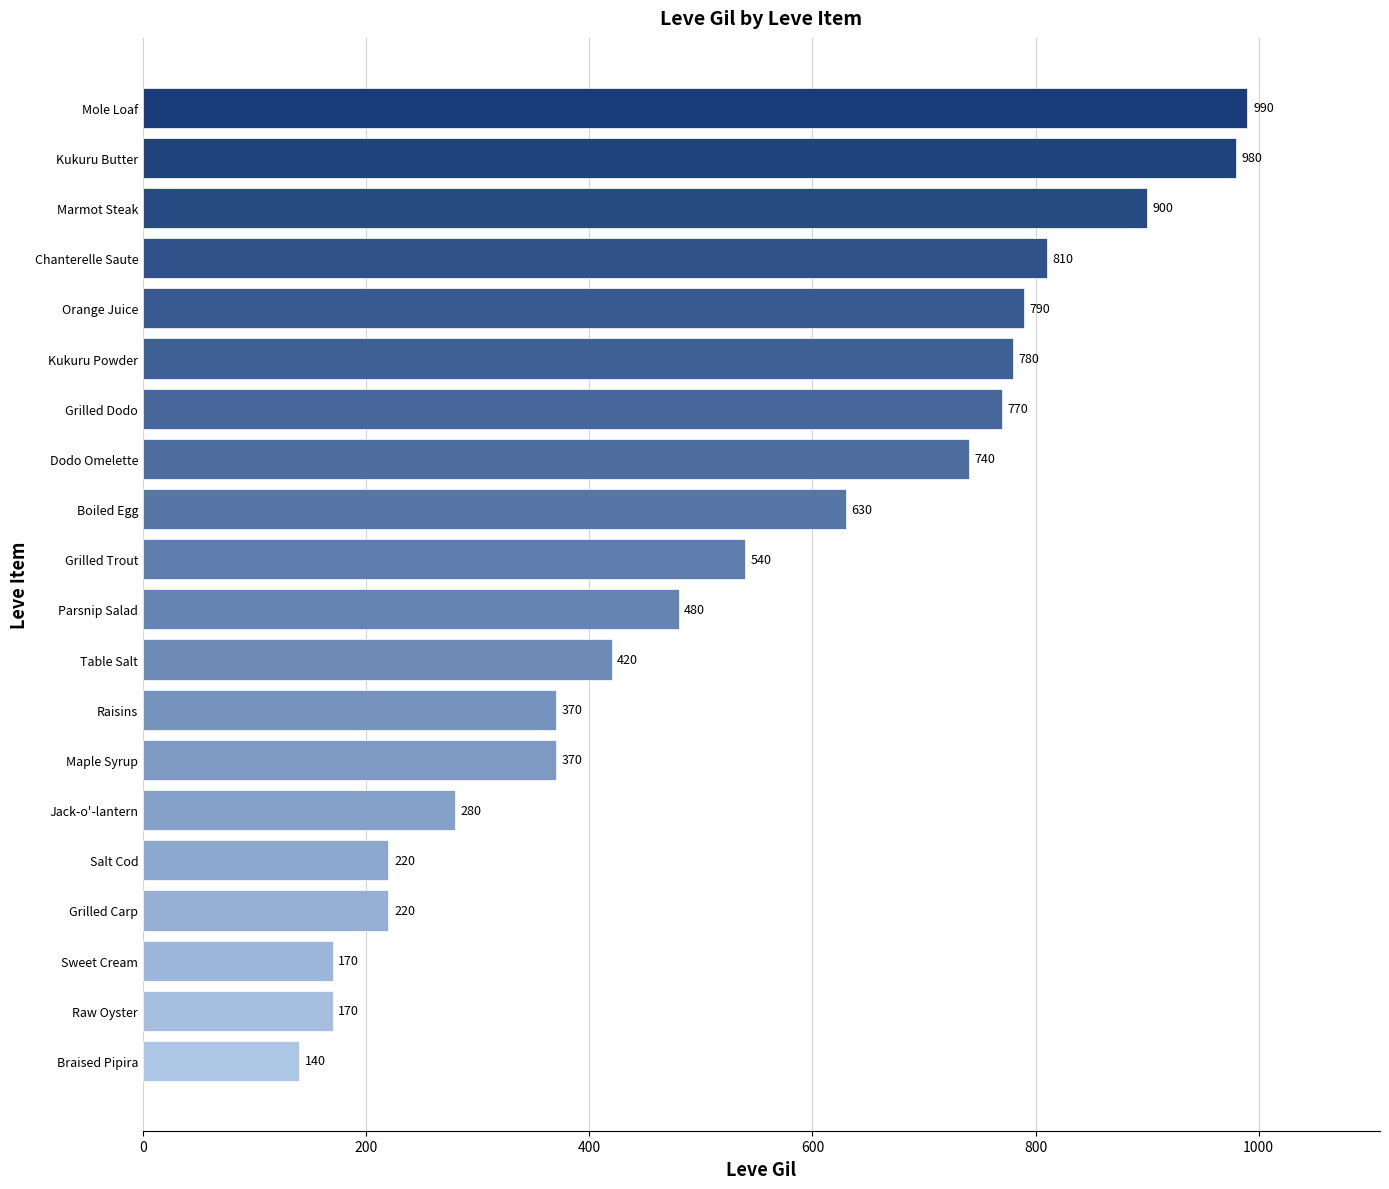

Approximately how many times larger is the value at Grilled Carp compared to Kukuru Powder?

0.3